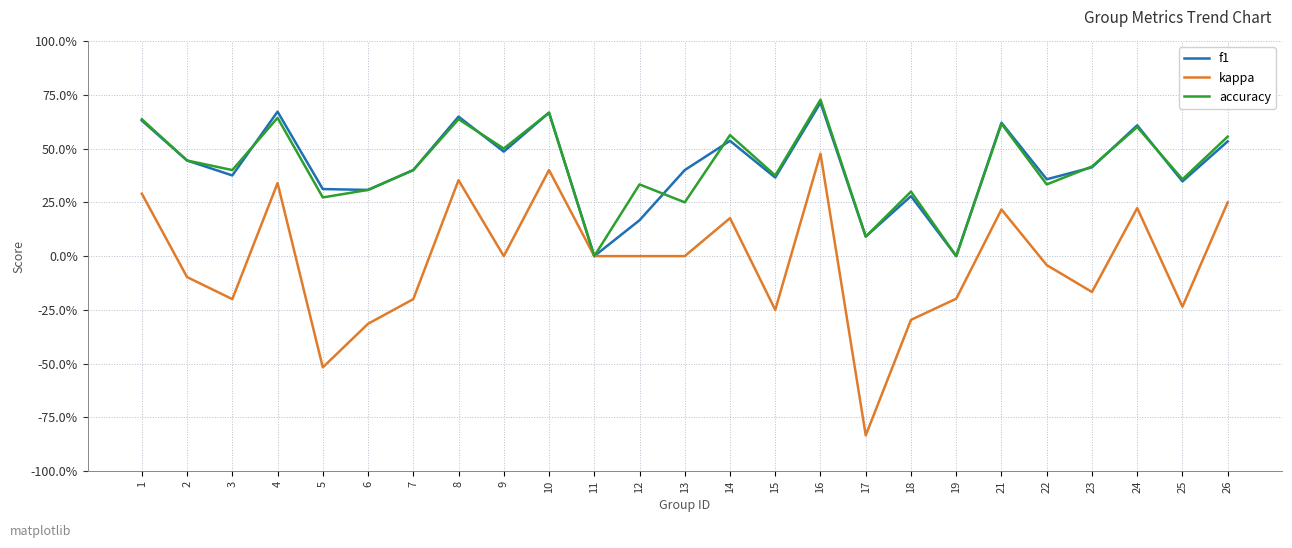

What is the value of the f1 point at the 14th from the left?

0.5